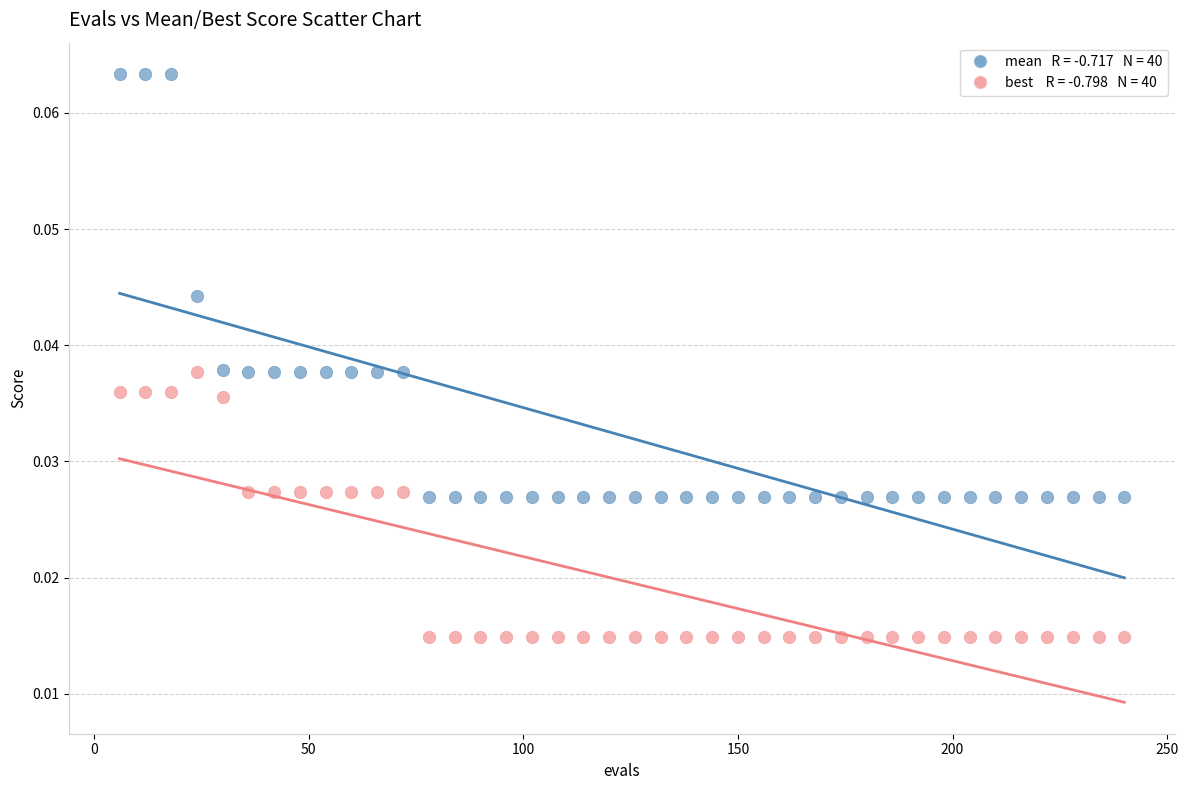

Across all data points, what is the range of X values (max minus min)?

234.0